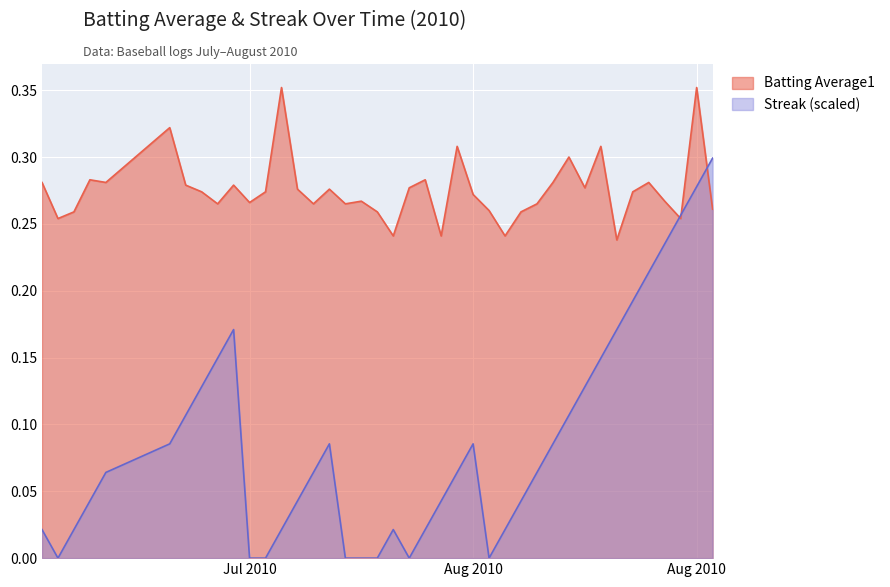

What is the label of the 9th point from the left?

2010-07-18